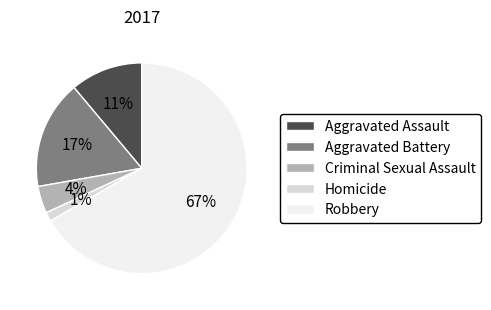

Is it true that Homicide is 15% of the pie?

False